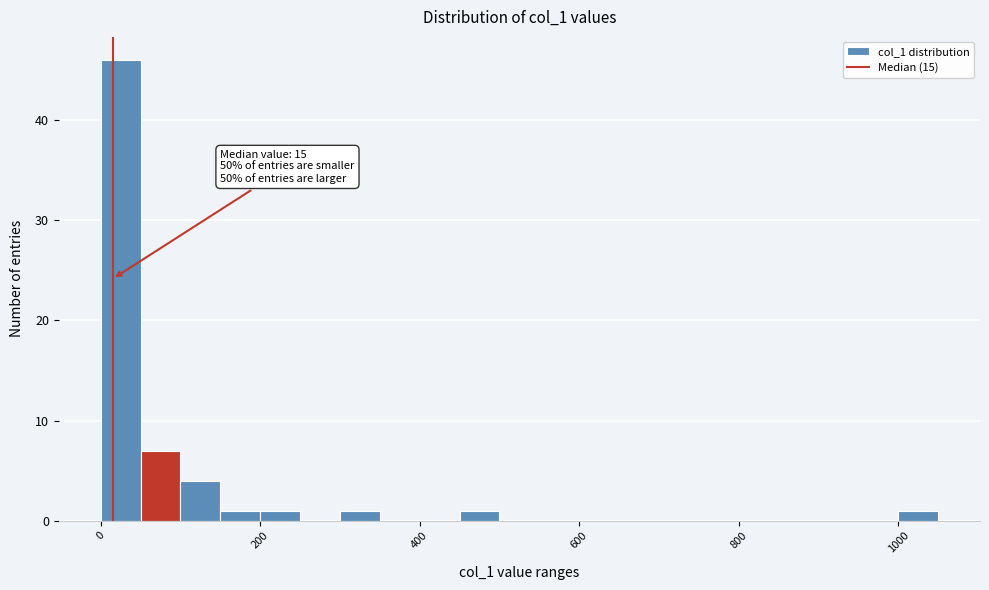

Read against the x-axis, roughly where is the centre of the tallest bar?

20